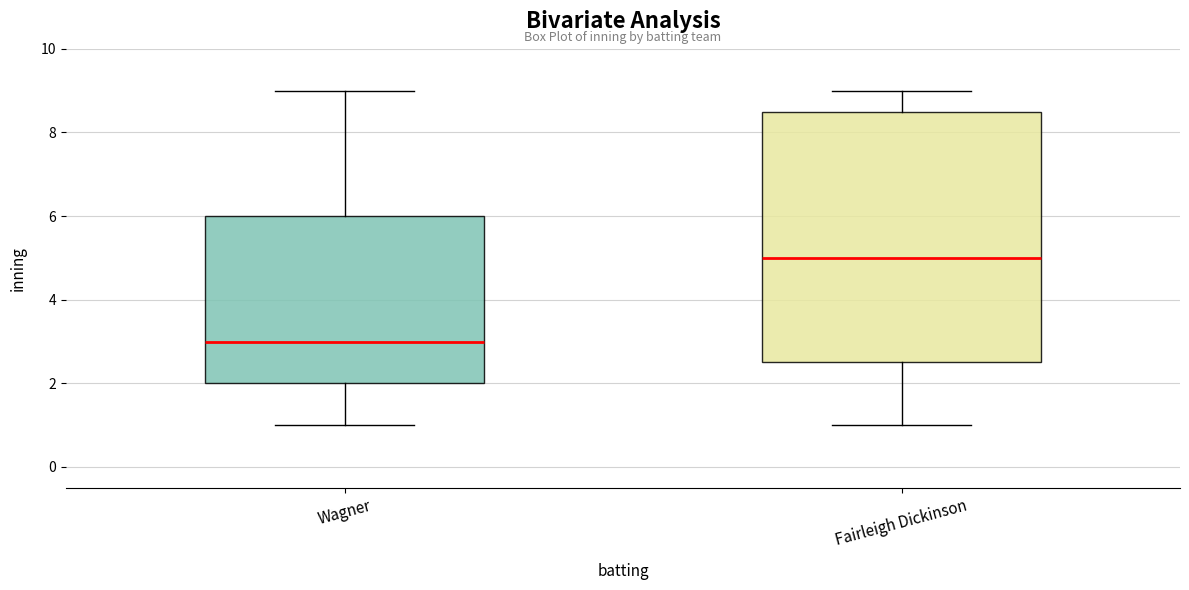

Reading left to right, transcribe this box plot: for each box, give where its median line is, the range the box spans, and where its two whiskers end, as read against the y-axis. The values are not printed on the chart, so give them approximately, as read against the axis.

Wagner: median 3.0, box 2.0 to 6.0, whiskers 1.0 to 9.0
Fairleigh Dickinson: median 5.0, box 2.6 to 8.6, whiskers 1.0 to 9.0